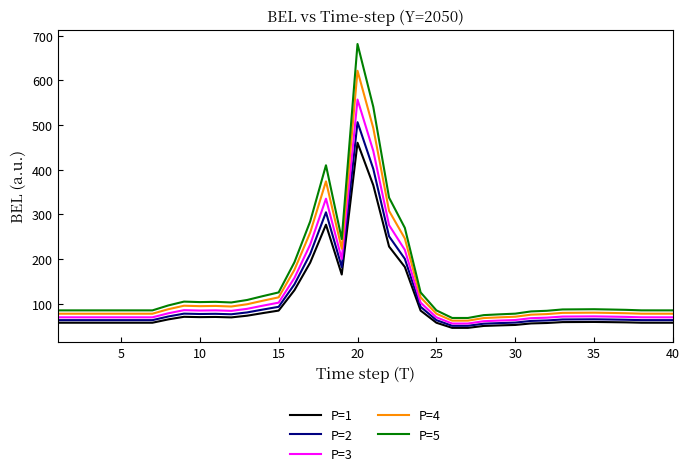

Which series has the widest spread of values?

P=5